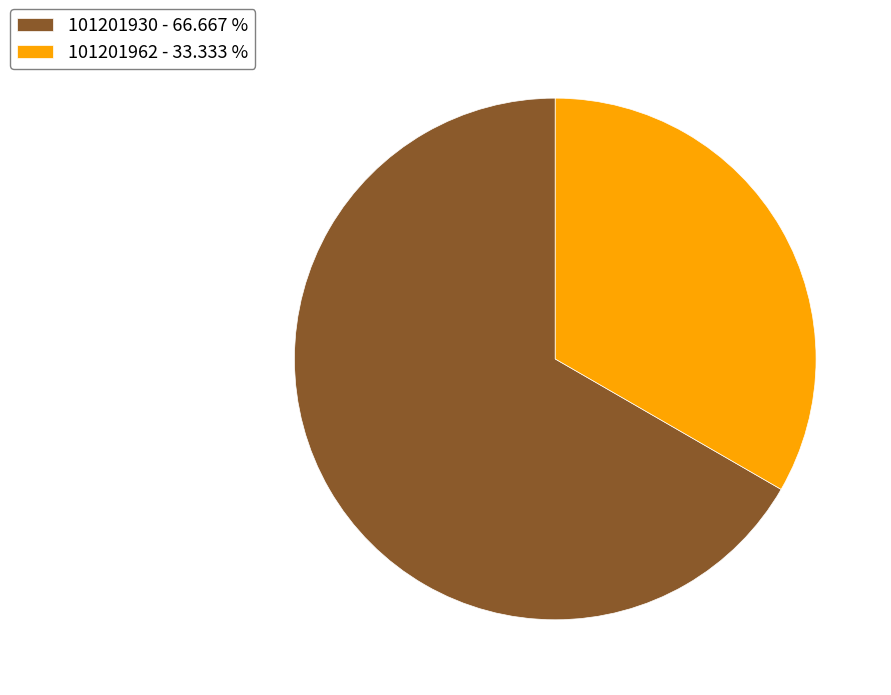

Count the number of slices in the pie.

2